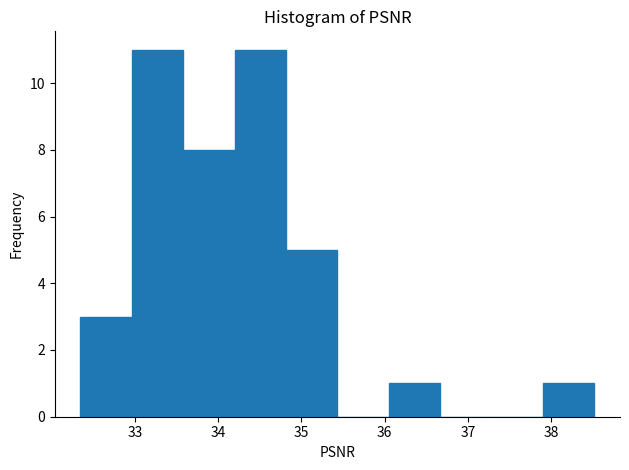

How tall is the bar that spans 34.8 to 35.4 on the x-axis? Neither the bar edges nor the heights are printed on the chart, so give them approximately, as read against the axes.

5